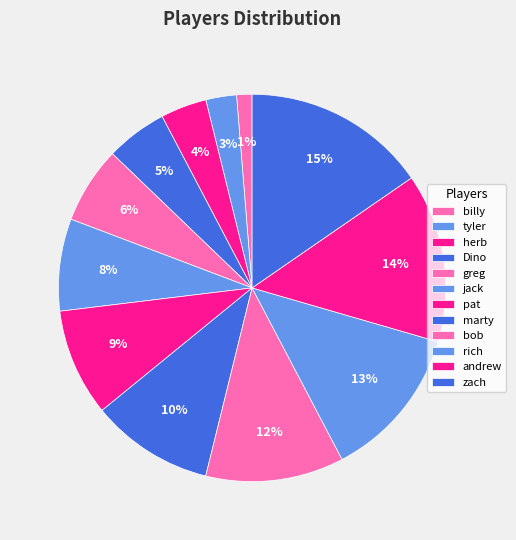

To the nearest percent, what is the difference between the largest and smallest slice percentages?

14%